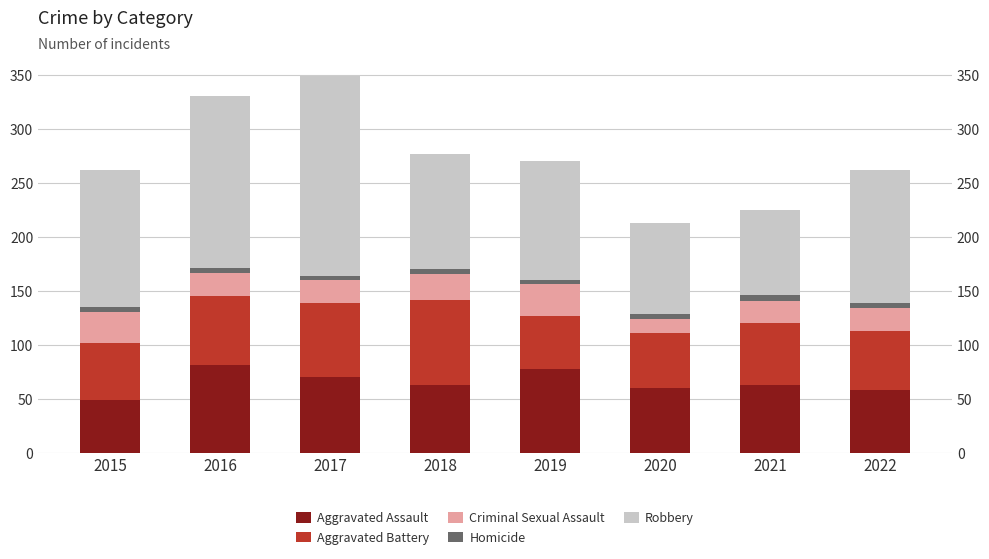

How many bars are there in each group?

5